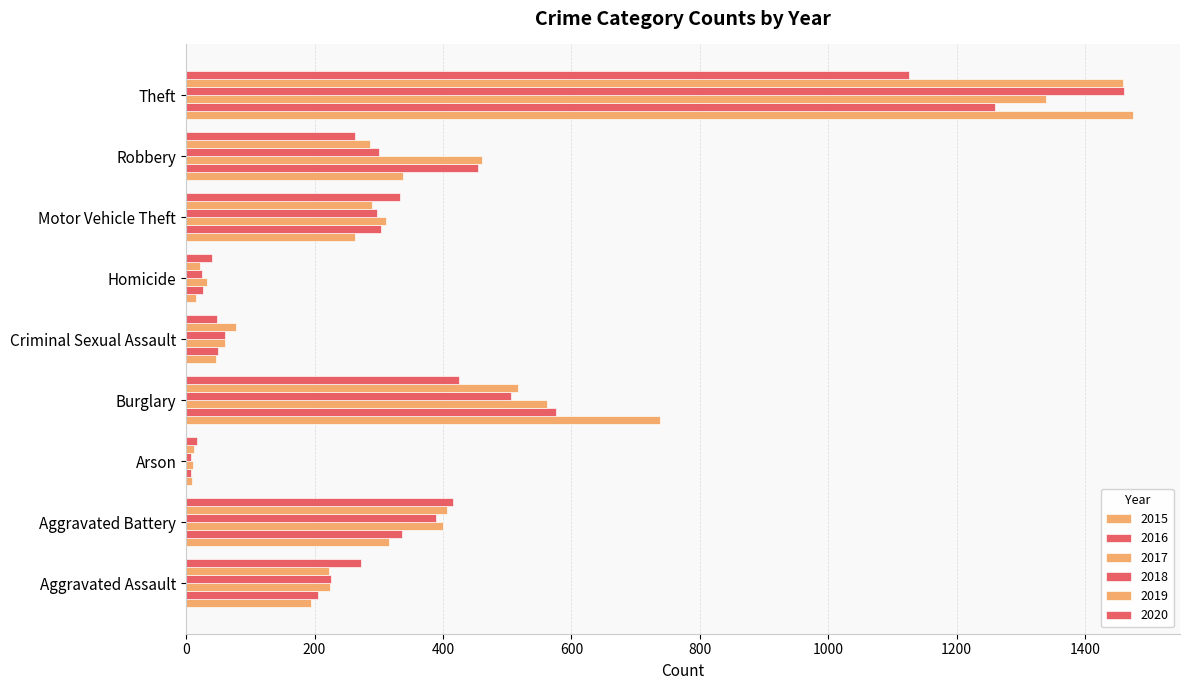

How many distinct data groups are displayed?

6